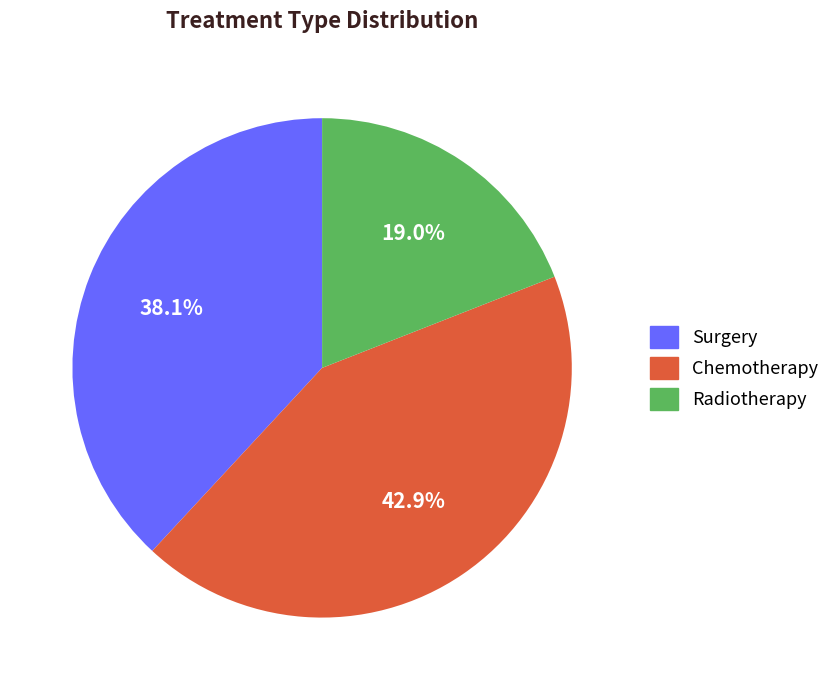

Approximately how many times larger is the value at Surgery compared to Radiotherapy?

2.0